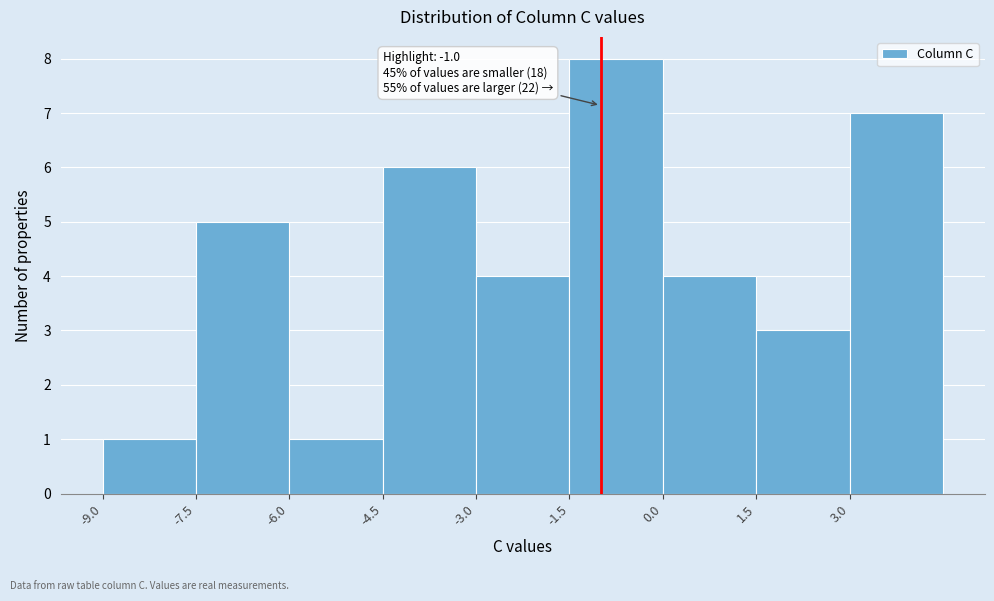

Over which range of the x-axis is the bar tallest?

-1.5 to 0.0